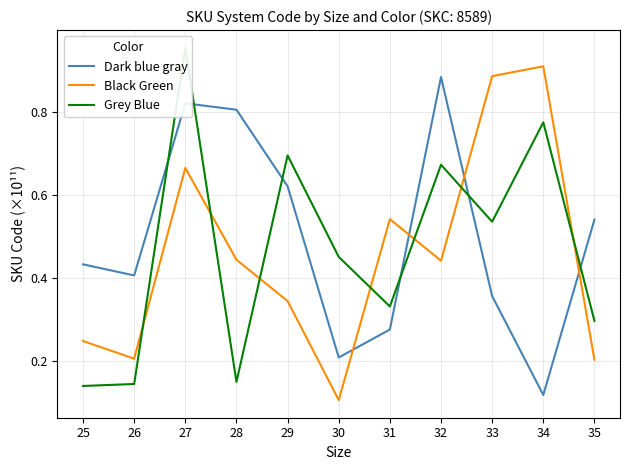

Rank the series by their maximum value, from highest to lowest.

Grey Blue, Black Green, Dark blue gray